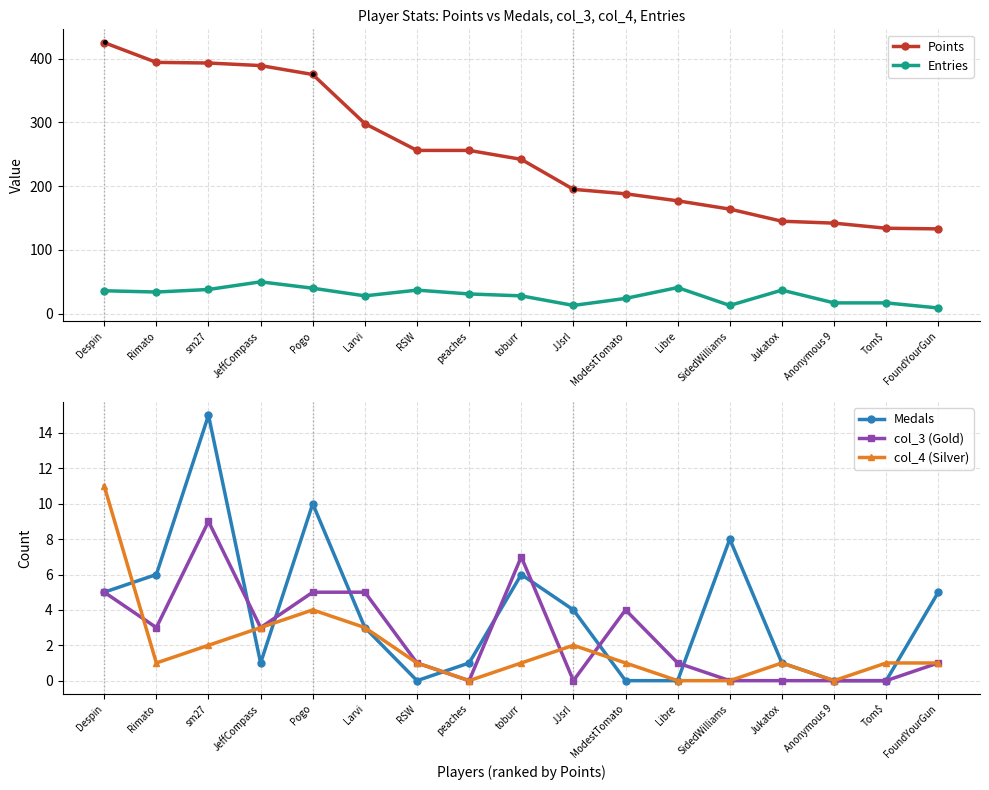

Which has a higher value, toburr or Larvi?

Larvi